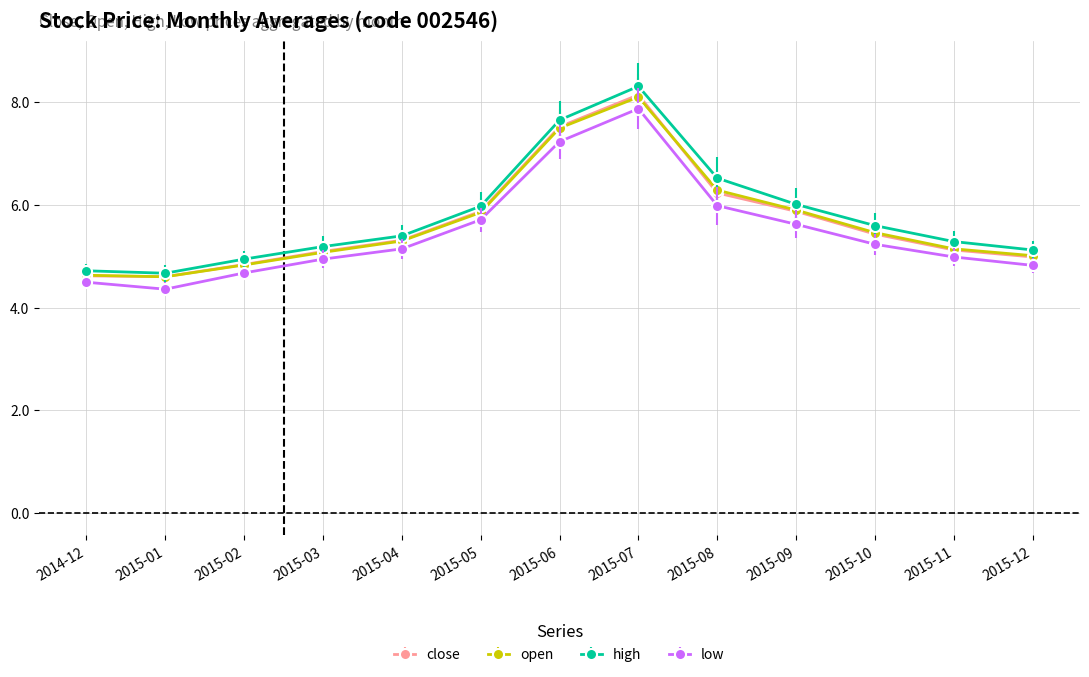

What is the lowest value of the low series?

4.4